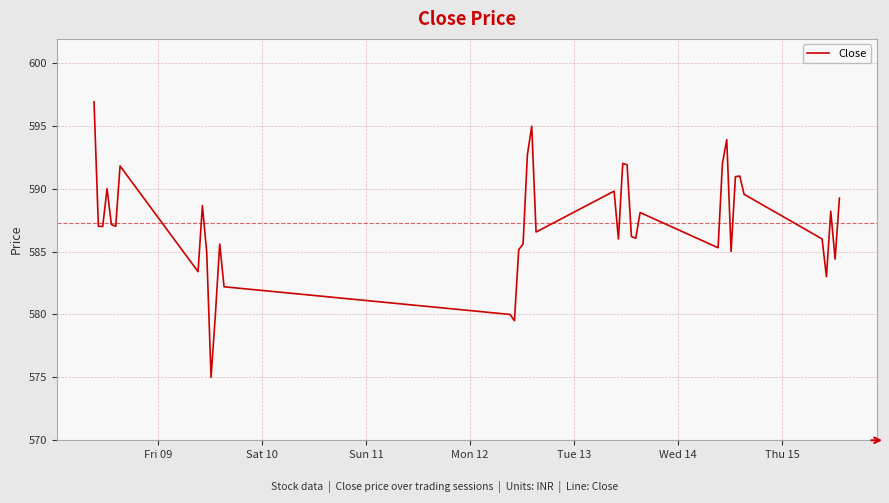

Does the chart have visible grid lines?

Yes